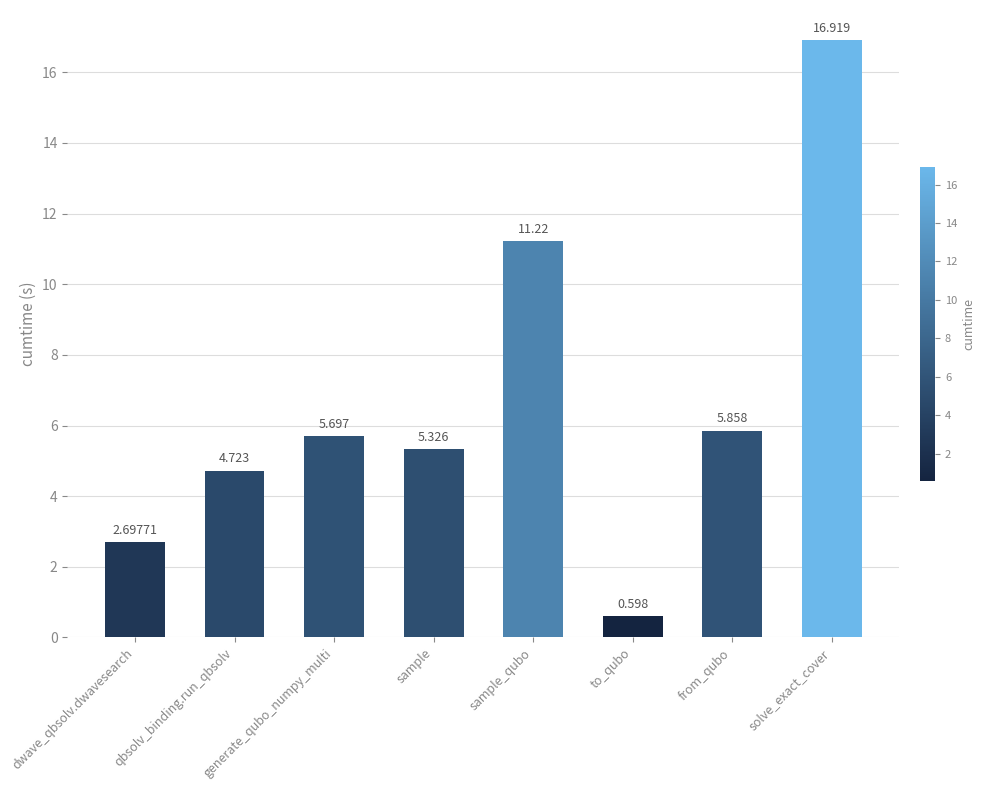

True or false: the data shows 19.9 at sample_qubo.

False